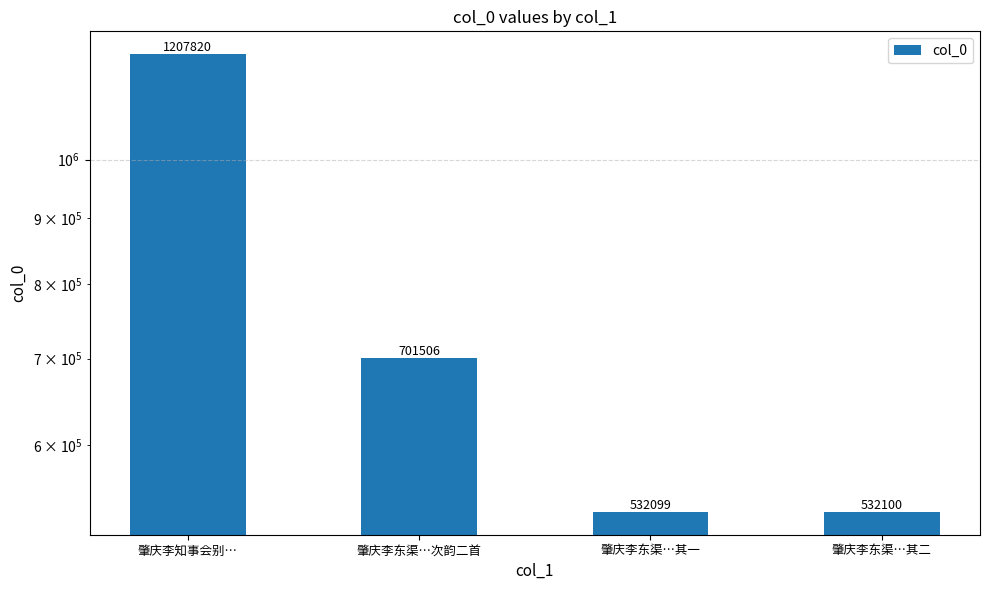

Which category has the lowest value across all series?

肇庆李东渠…其一